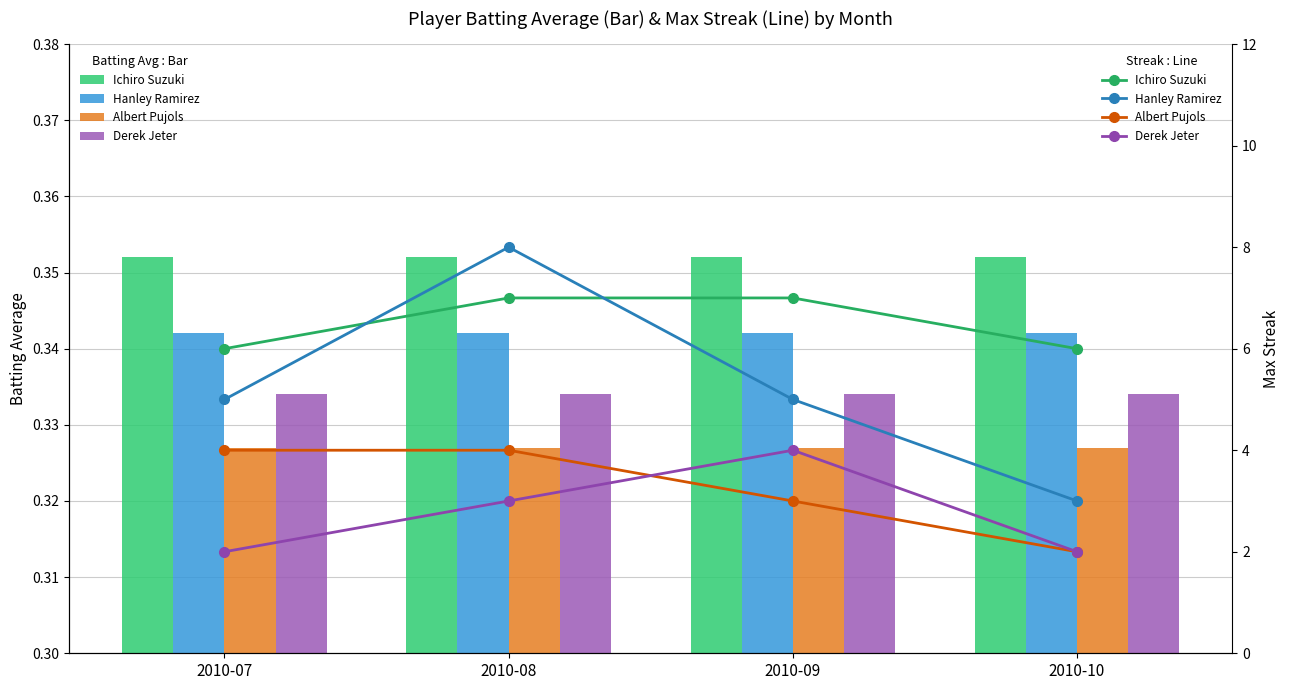

What is the average value of the Ichiro Suzuki series?

6